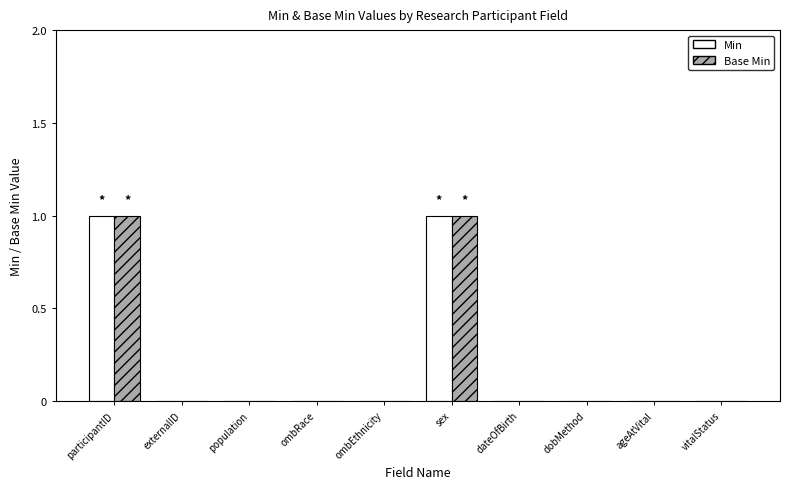

True or false: Base Min has a value of 0 at externalID.

True